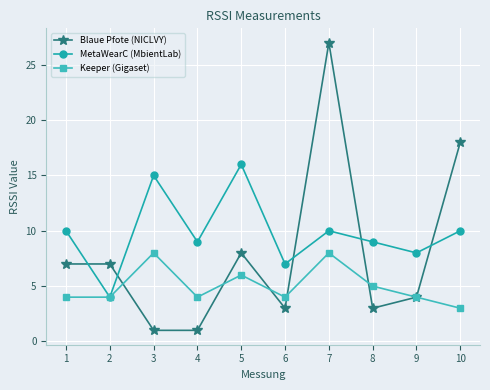

How many lines are shown in the chart?

3